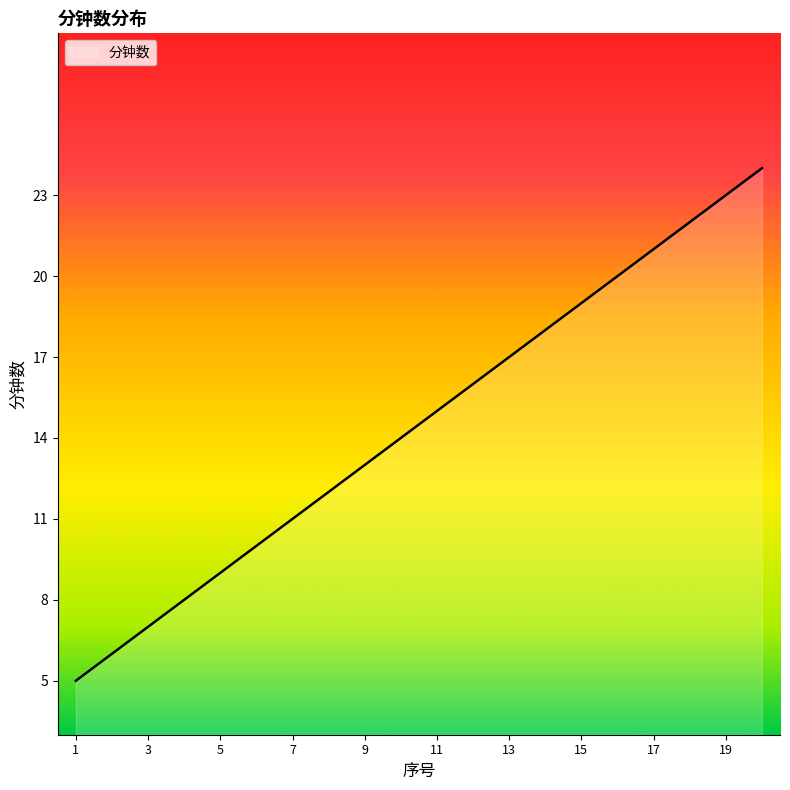

Reading left to right, list all the values displayed in this chart.

5	6	7	8	9	10	11	12	13	14	15	16	17	18	19	20	21	22	23	24